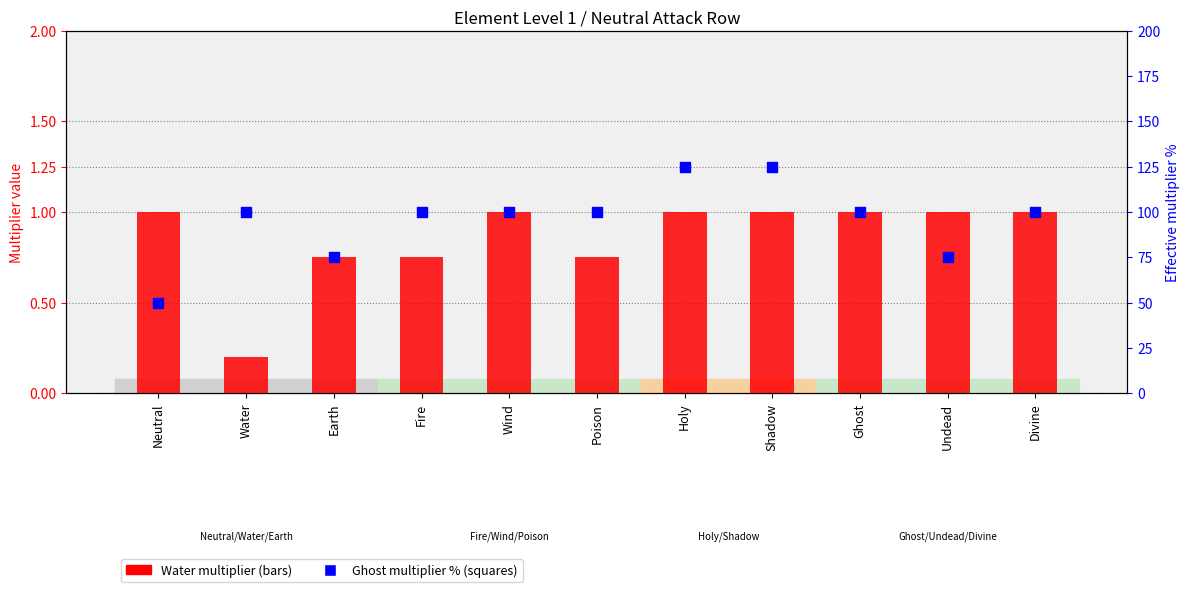

Which series has the widest spread of Y values?

Ghost